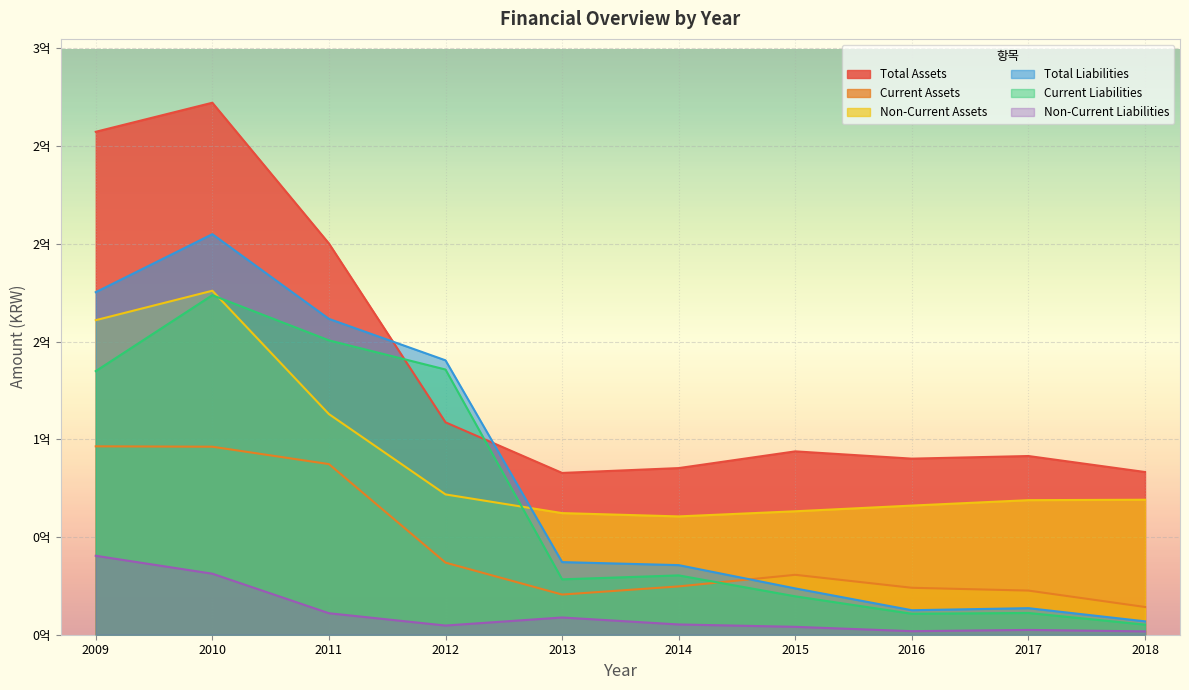

How many interior local peaks does the Current Assets series have?

1